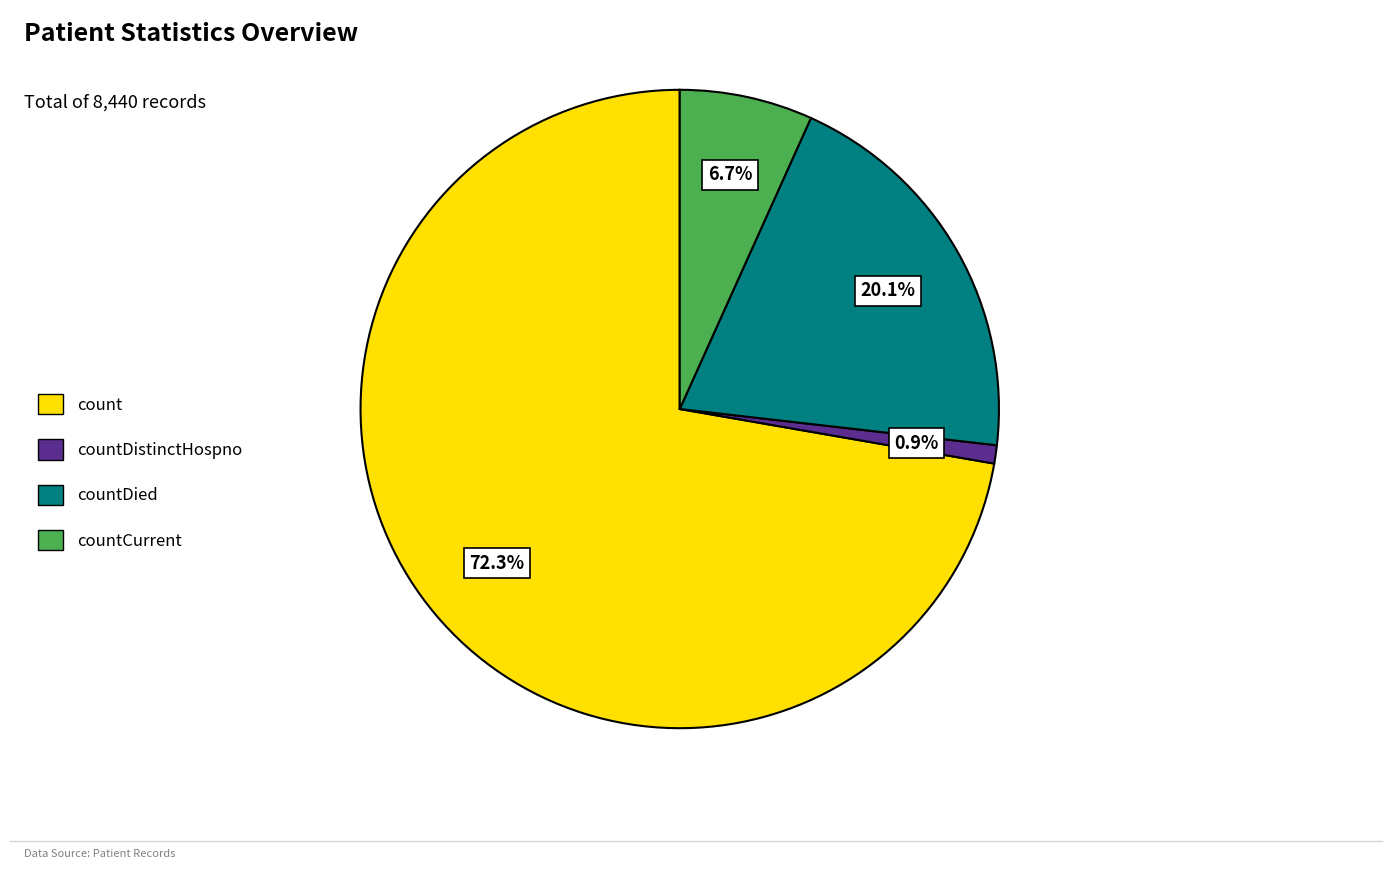

Which slice is the largest?

count